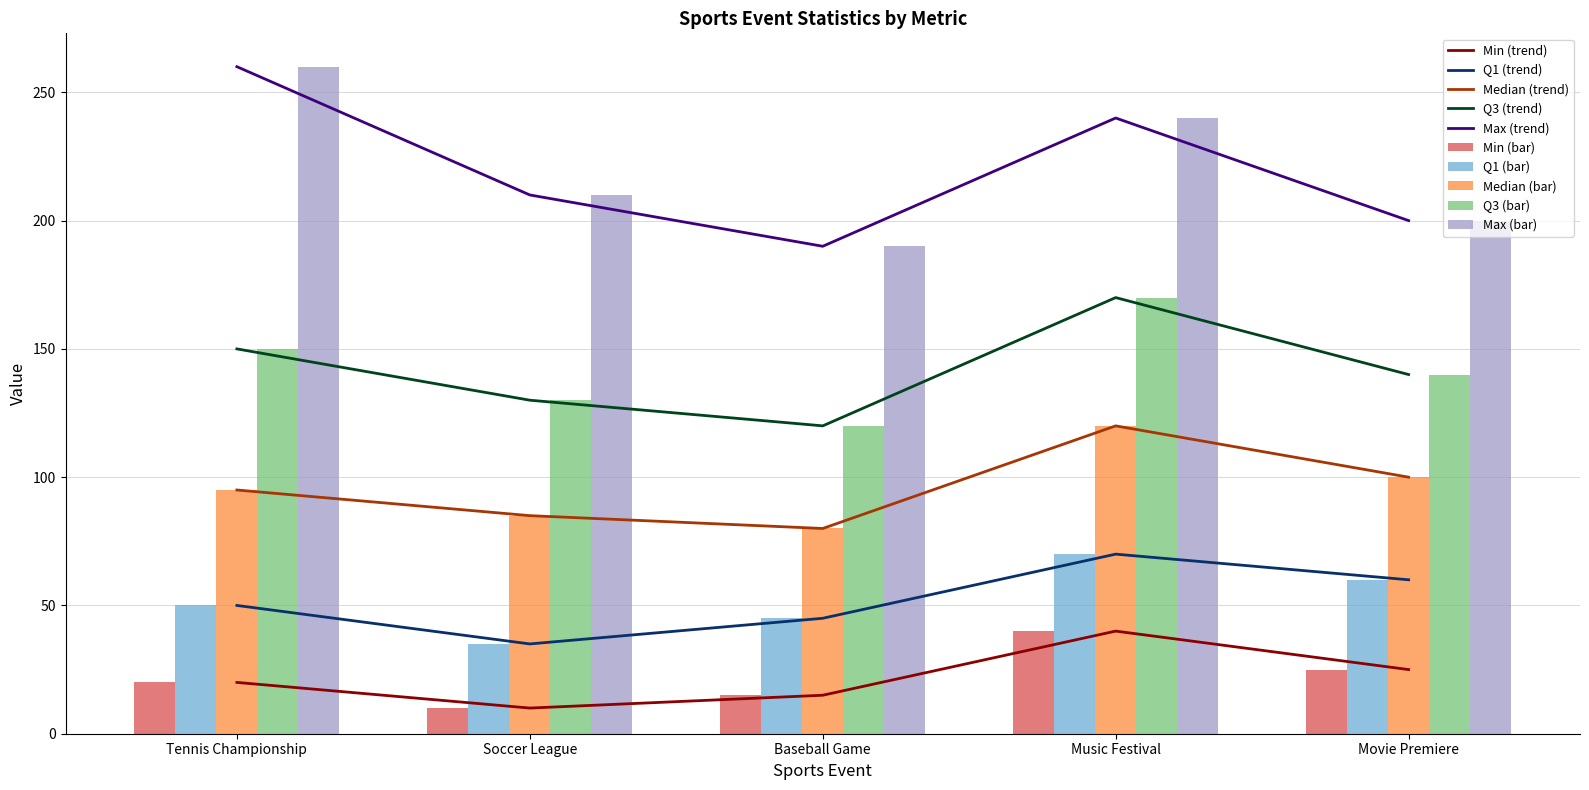

What is the value of the Min bar at the 1st from the left?

20